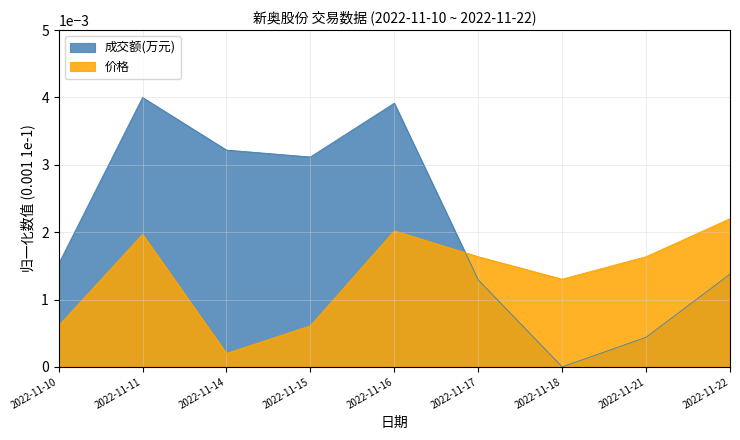

At which category does the chart reach its minimum across all series?

2022-11-18